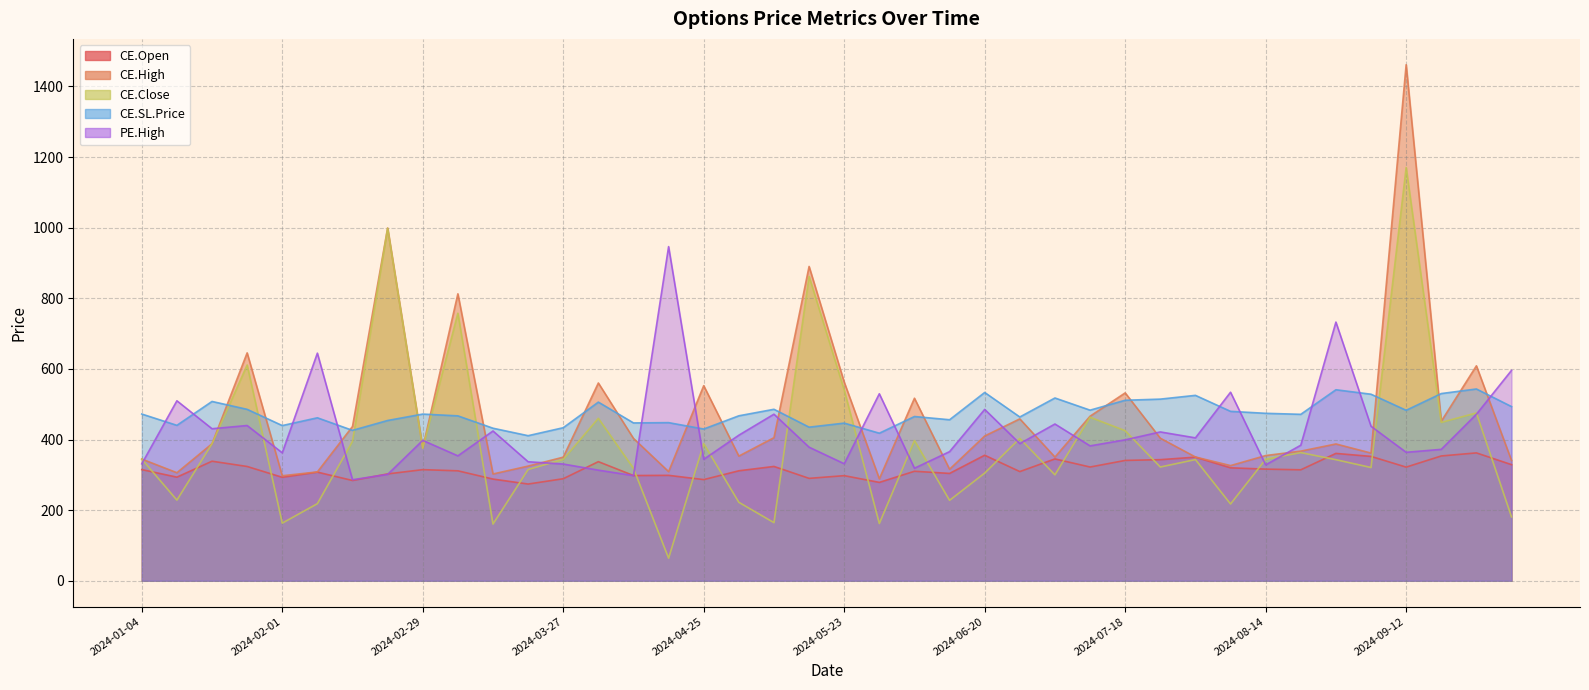

How many series are shown in this chart?

5